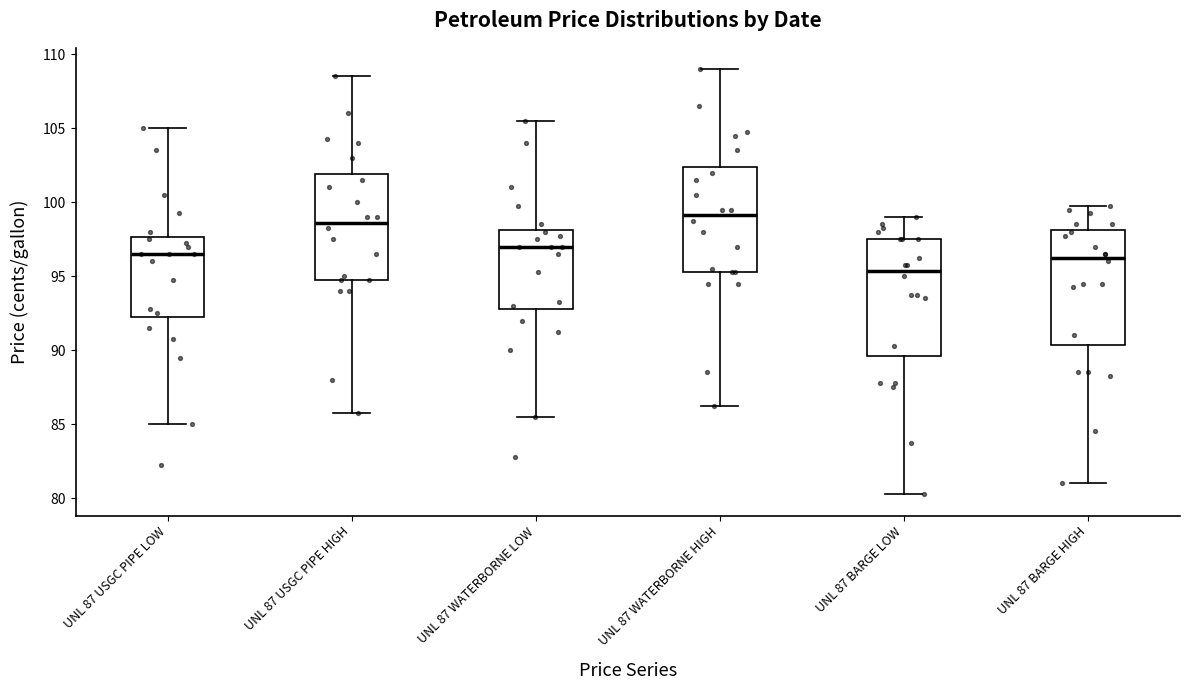

Which box's median line is the lowest?

UNL 87 BARGE LOW